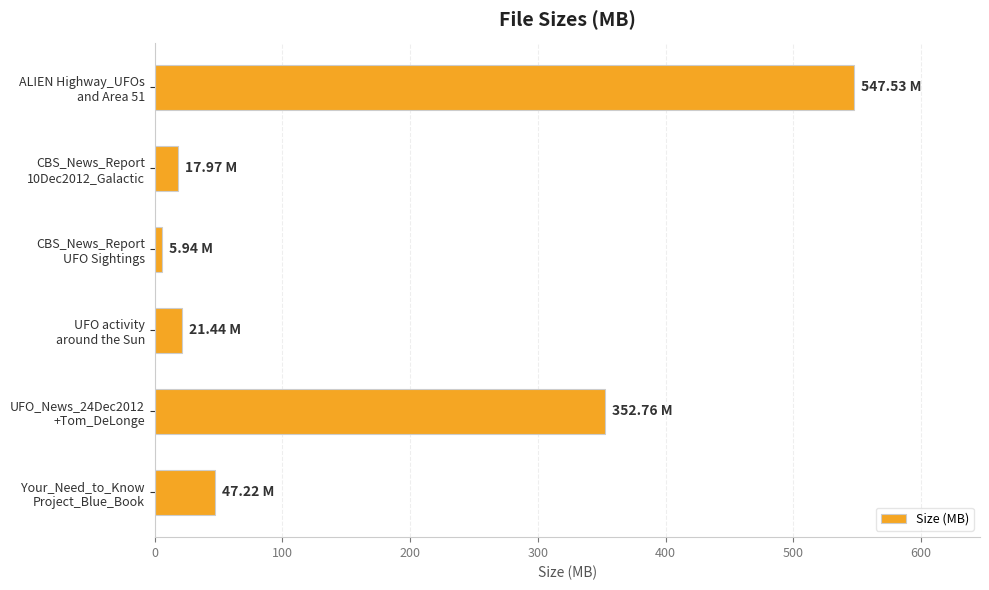

What is the average value?

165.5